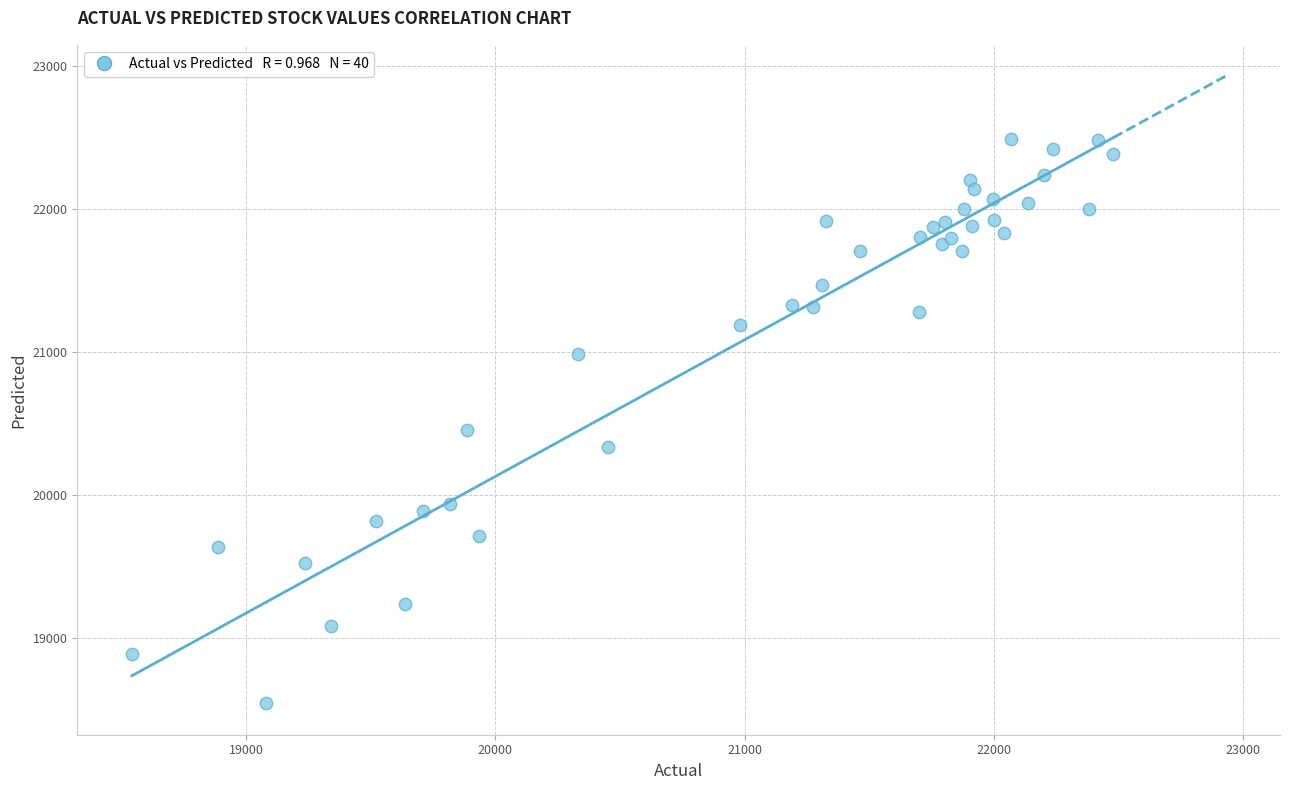

What Y value in the scatter plot is closest to 20518?

20456.5